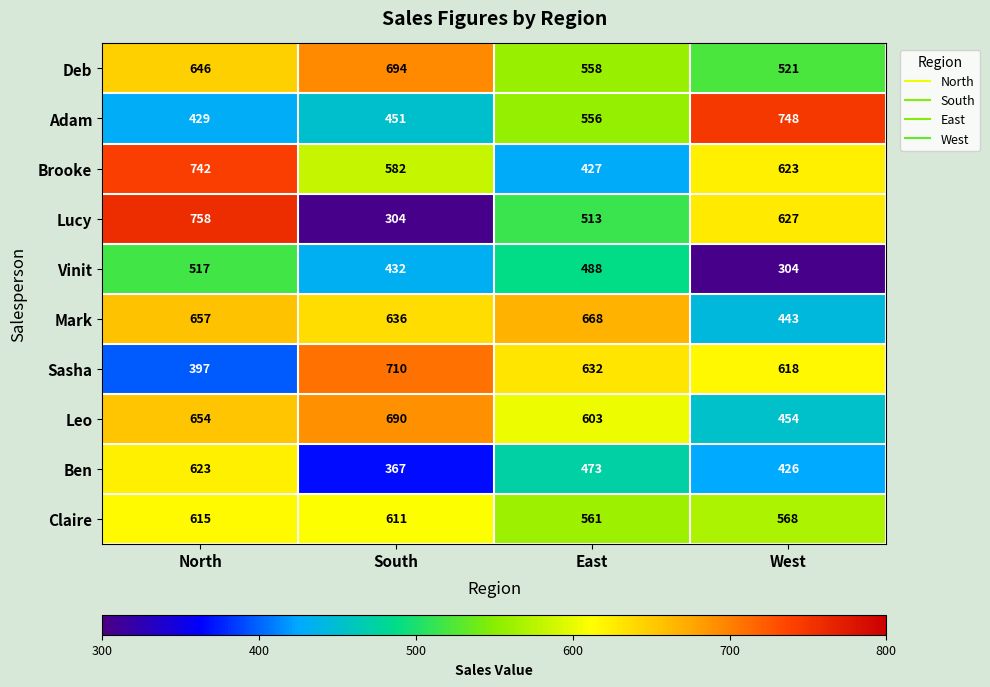

What is the smallest value displayed?

304